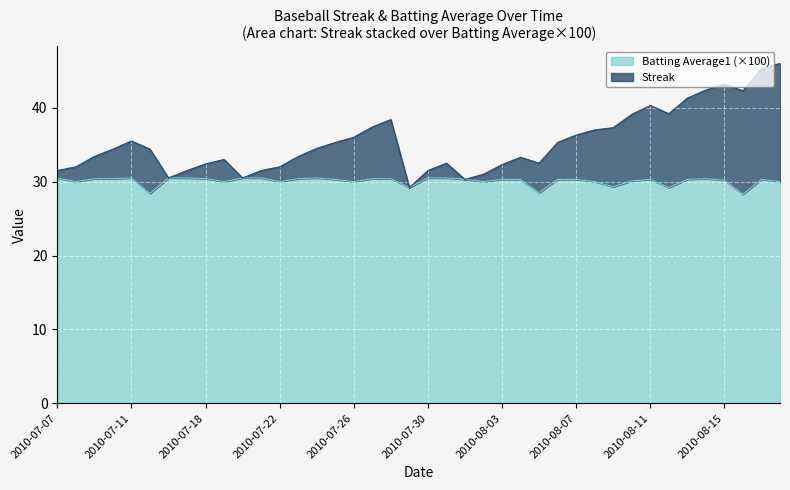

The value of Batting Average1 (×100) at 2010-07-26 is 30.0. True or false?

True